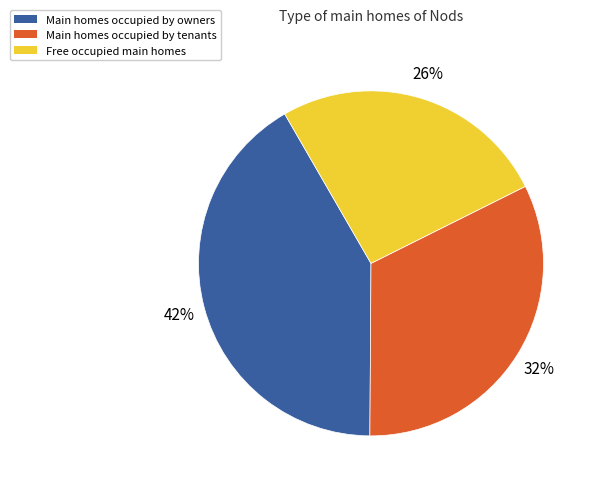

To the nearest percent, what is the average slice percentage?

33%